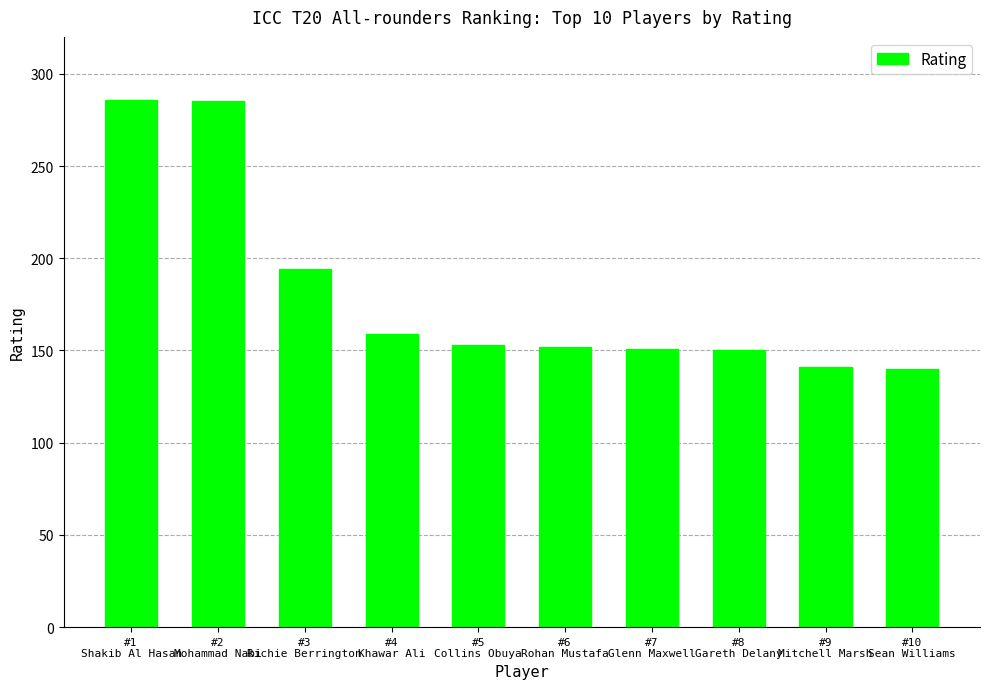

What is the maximum value shown in the chart?

286